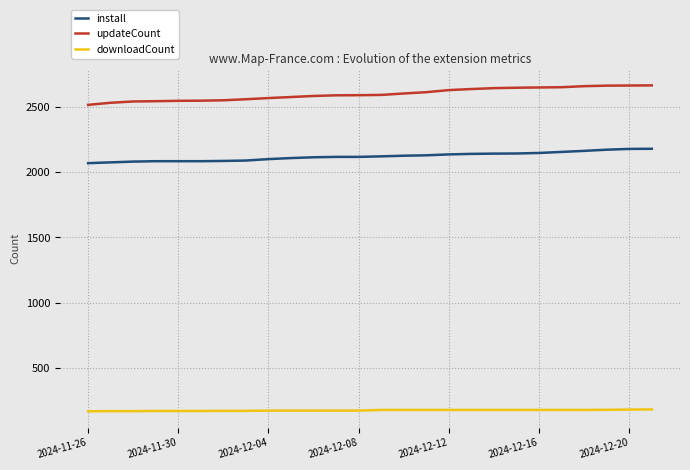

What is the maximum value for downloadCount?

184